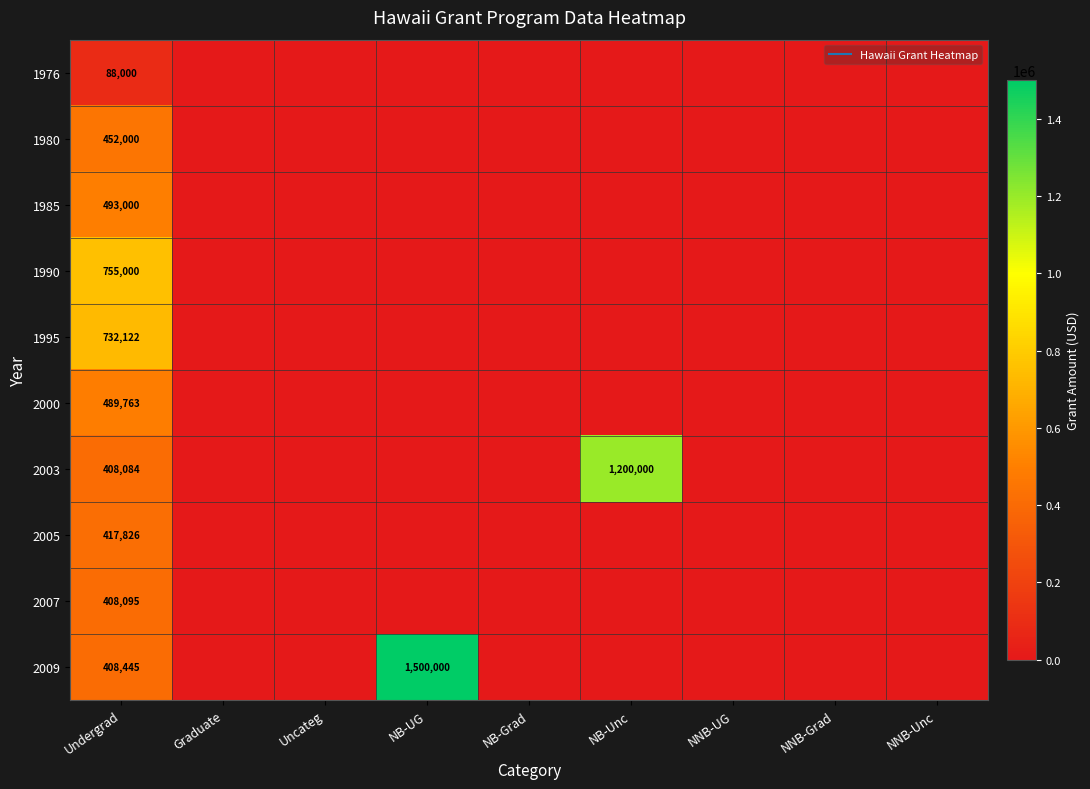

List the labels in order of 1976 value, smallest first.

Graduate, Uncateg, NB-UG, NB-Grad, NB-Unc, NNB-UG, NNB-Grad, NNB-Unc, Undergrad